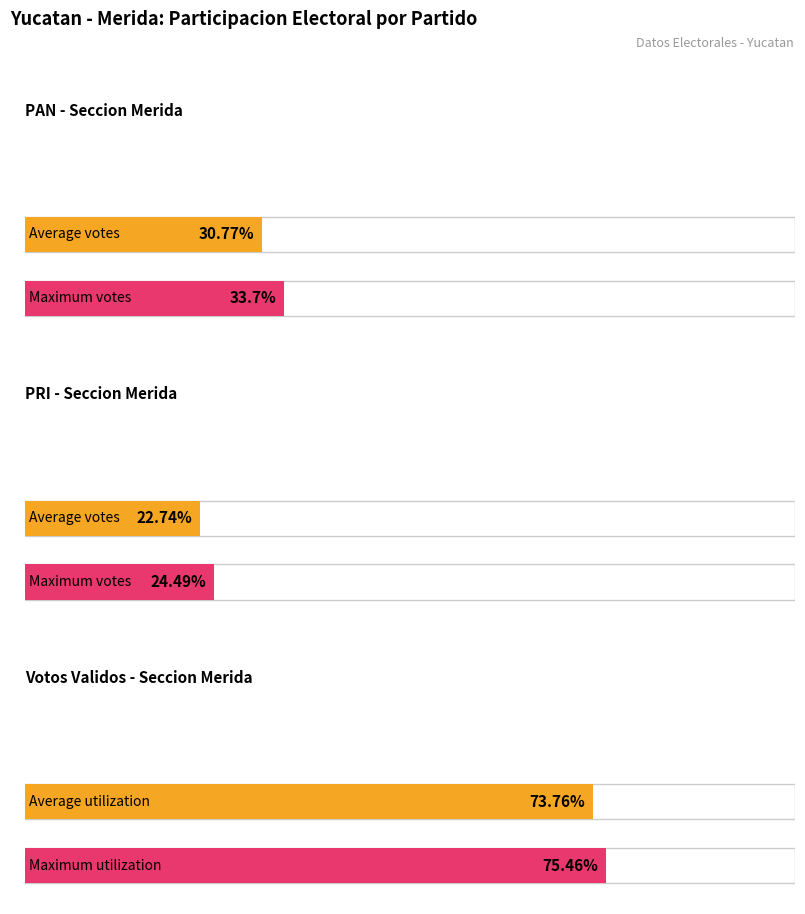

True or false: PRI has a value of 315 at 435.

False